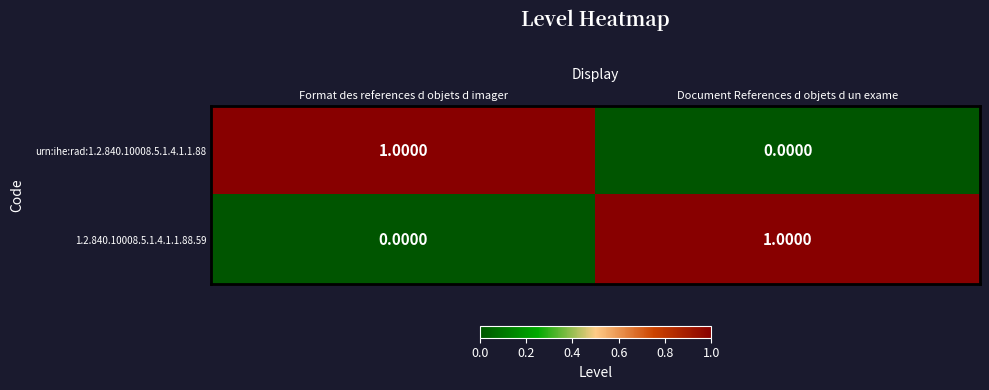

How many distinct data groups are displayed?

2